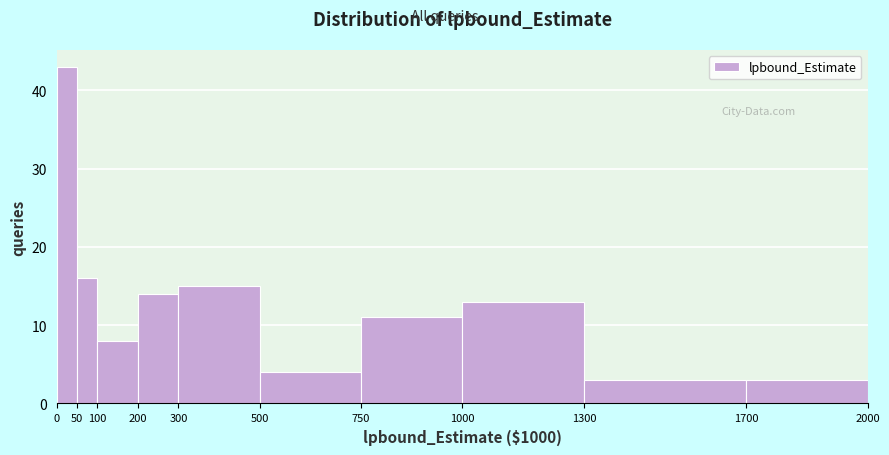

Reading left to right, transcribe this chart: for each bar, give the range it covers on the x-axis and its height. The values are not printed on the chart, so give them approximately, as read against the axis.

0 to 50: 43
50 to 100: 16
100 to 200: 8
200 to 300: 14
300 to 500: 15
500 to 750: 4
750 to 1000: 11
1000 to 1300: 13
1300 to 1700: 3
1700 to 2000: 3